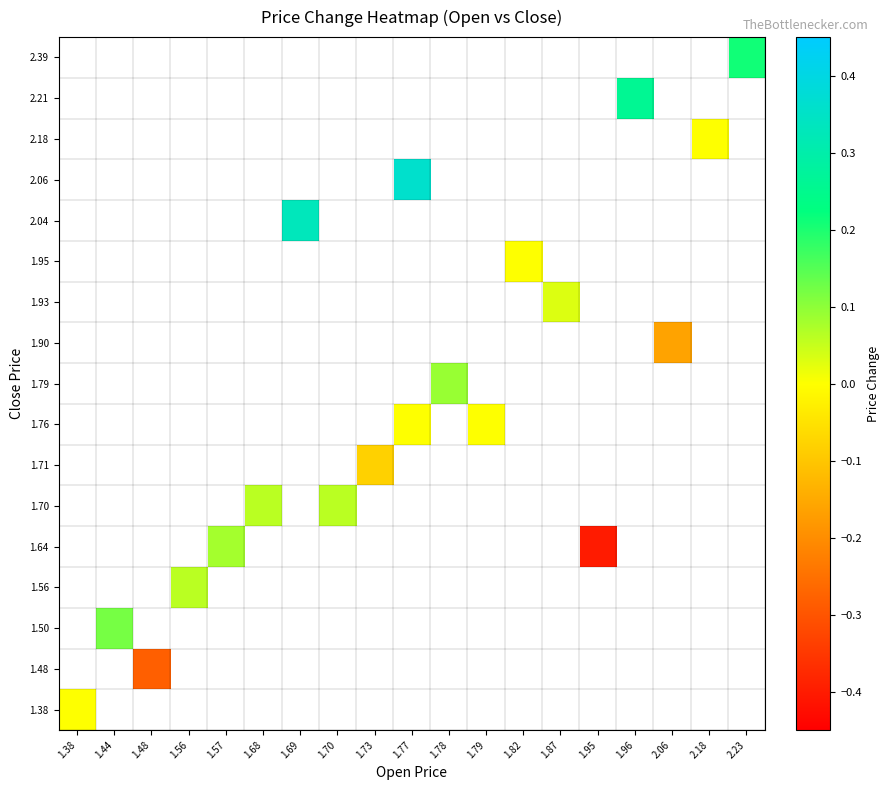

How many data points does each series have?

19